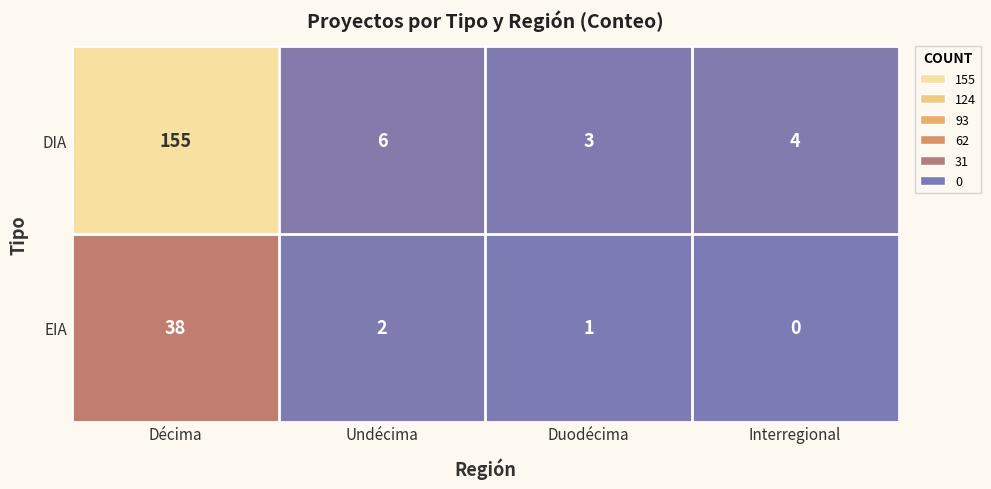

Which category has the lowest value in the EIA series?

Interregional